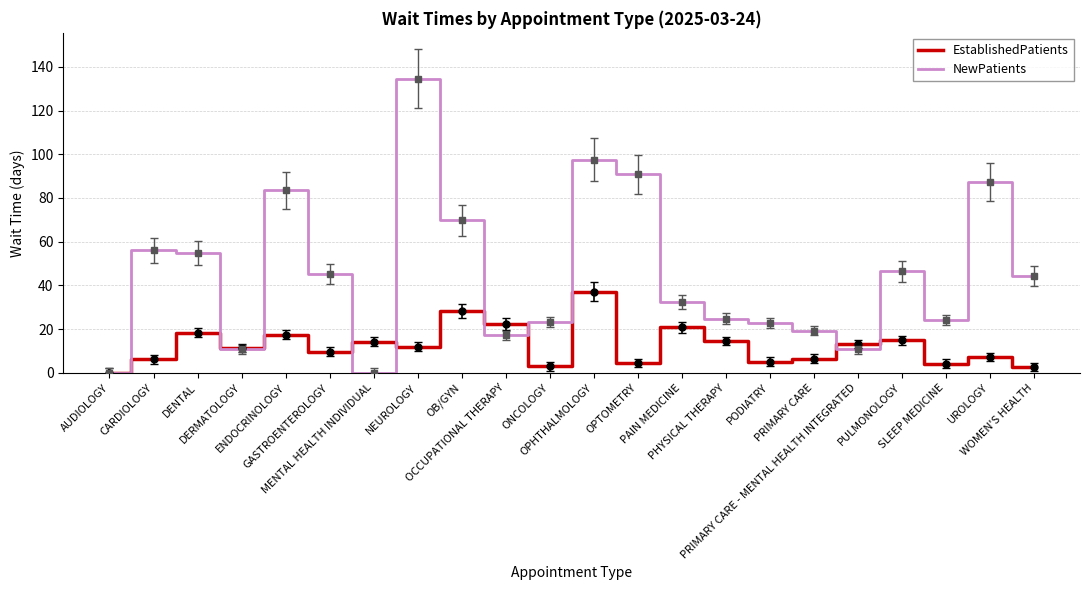

What is the total value across all series at PHYSICAL THERAPY?

39.2